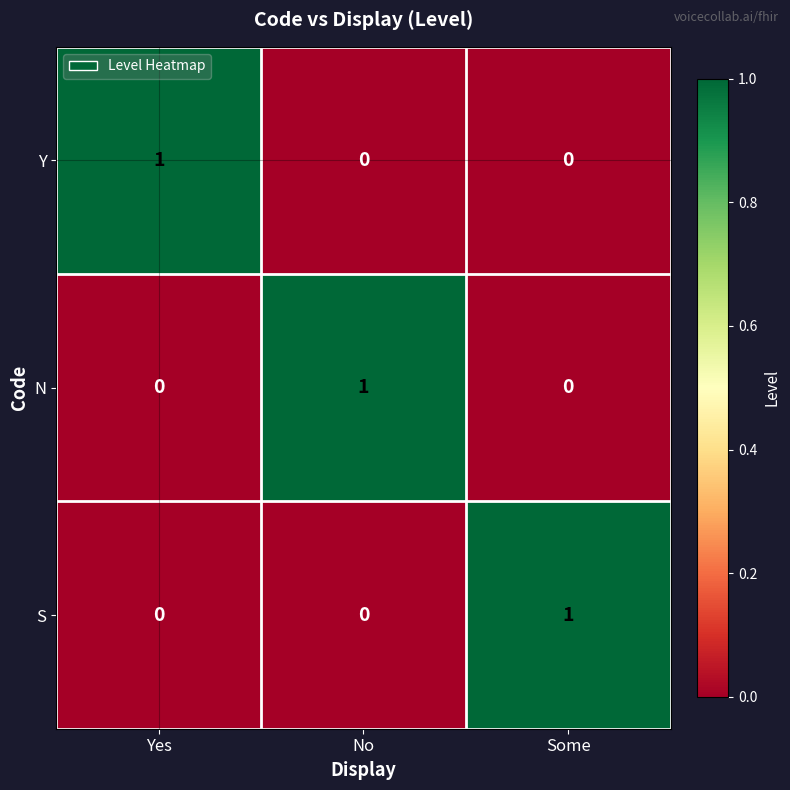

At which label does N reach its peak?

No